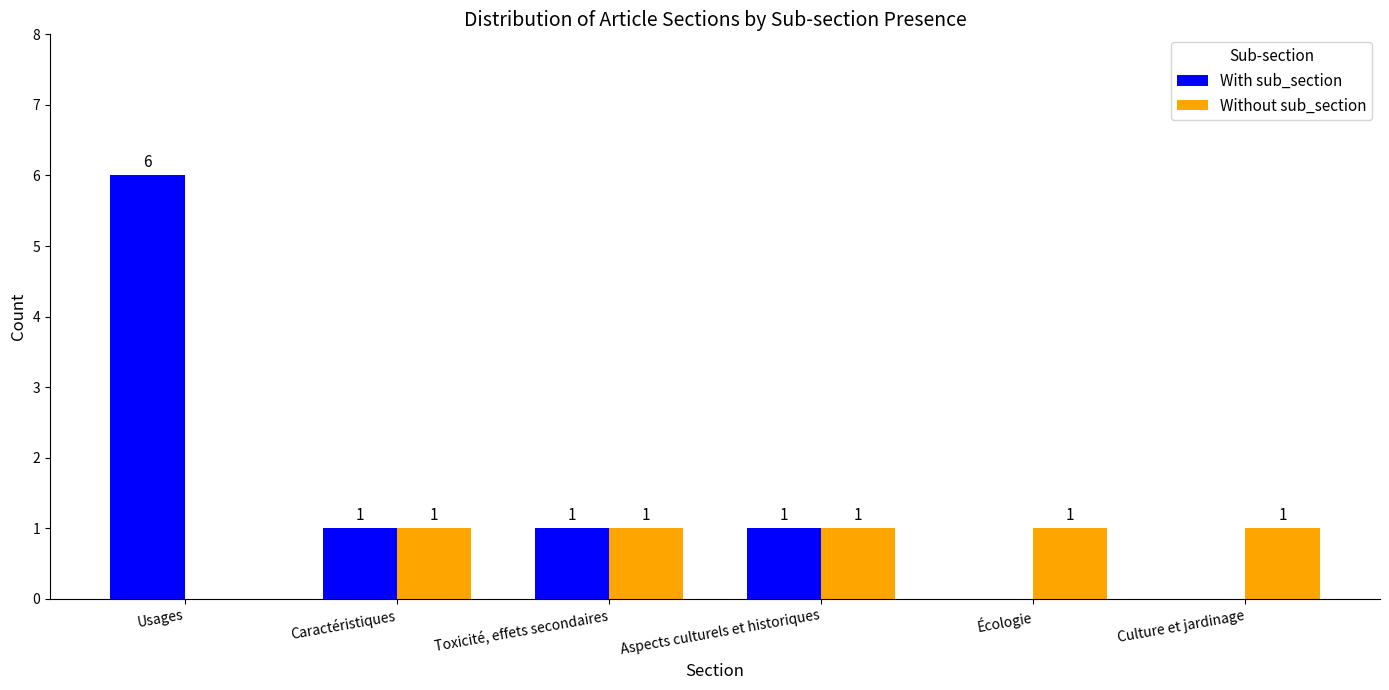

At which label does With sub_section first exceed 1?

Usages